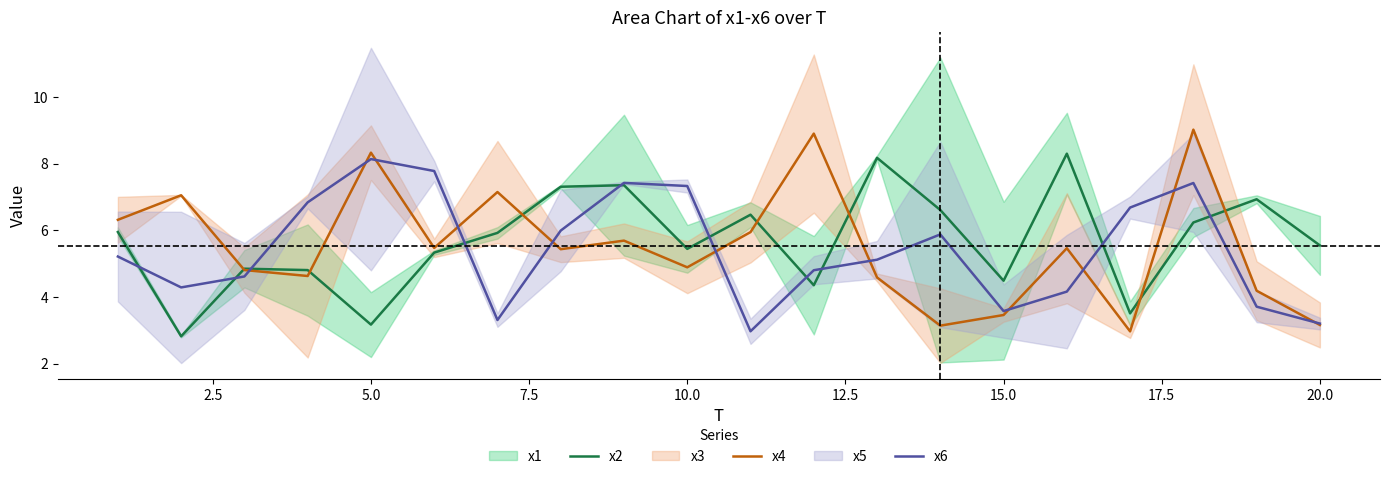

At how many categories does at least one series exceed 3?

20